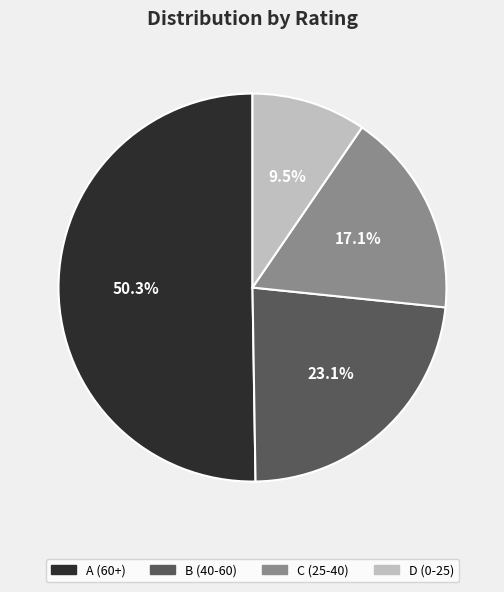

To the nearest percent, what portion does C represent?

17%